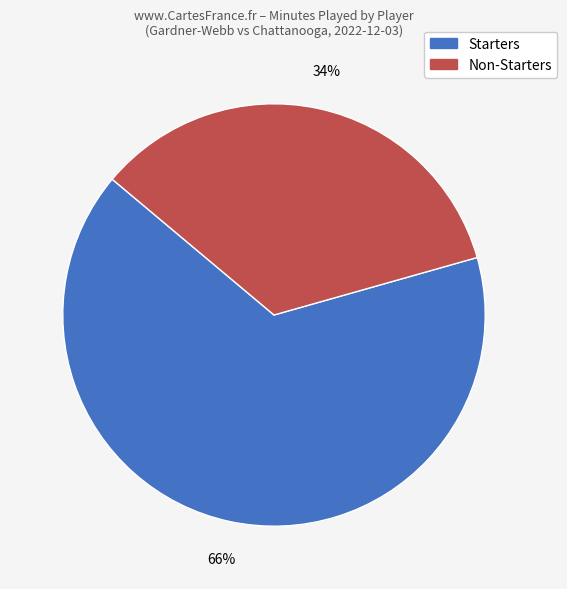

Does any single category account for the majority?

Yes